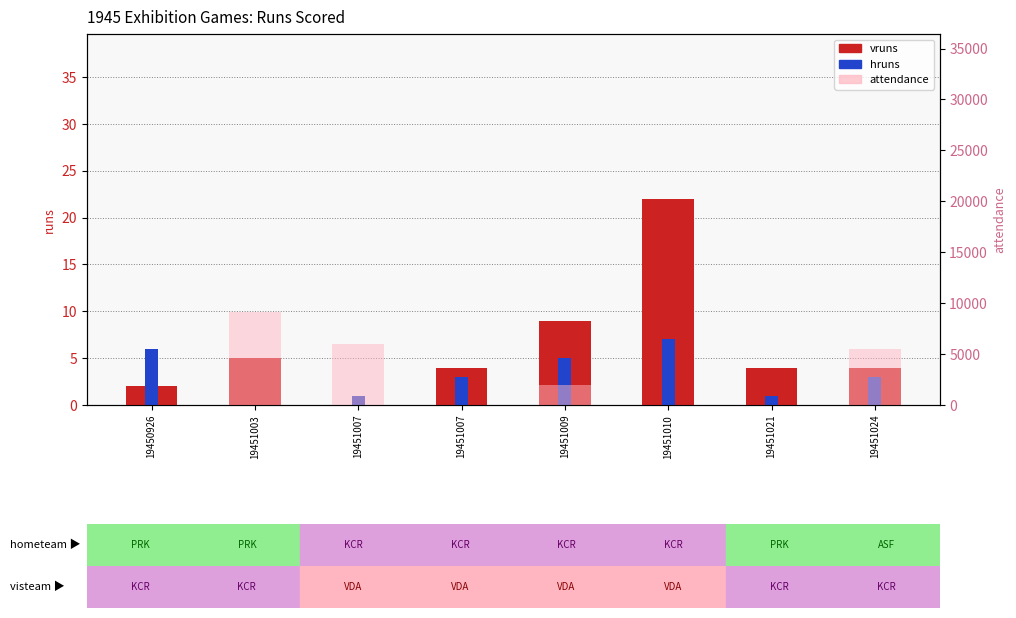

At which label does hruns first exceed 3?

19450926